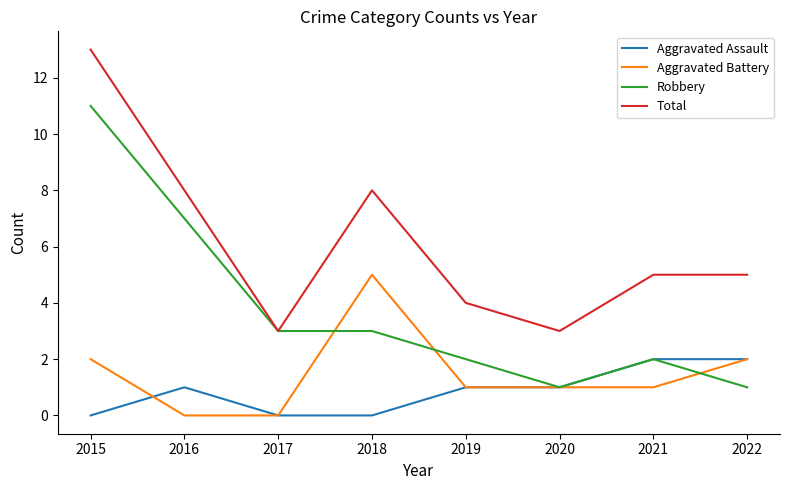

What is the difference between the maximum and minimum values in the Aggravated Assault series?

2